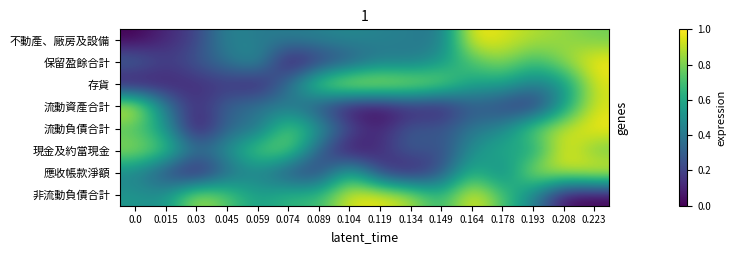

At which category is the sum across all series the highest?

0.223